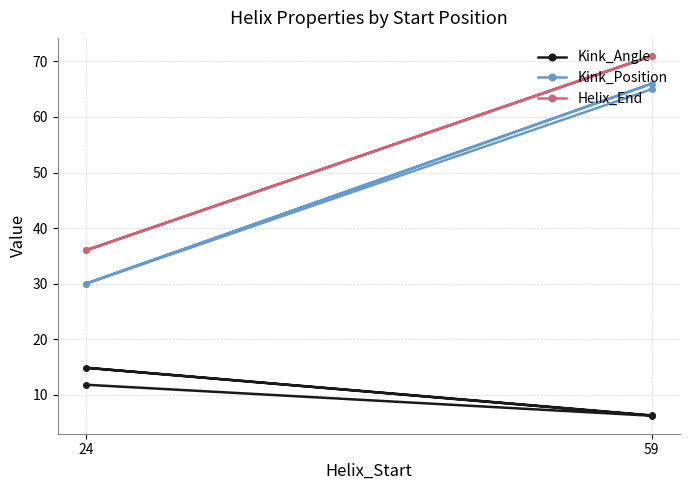

True or false: Helix_End has a value of 15.4 at 24.

False